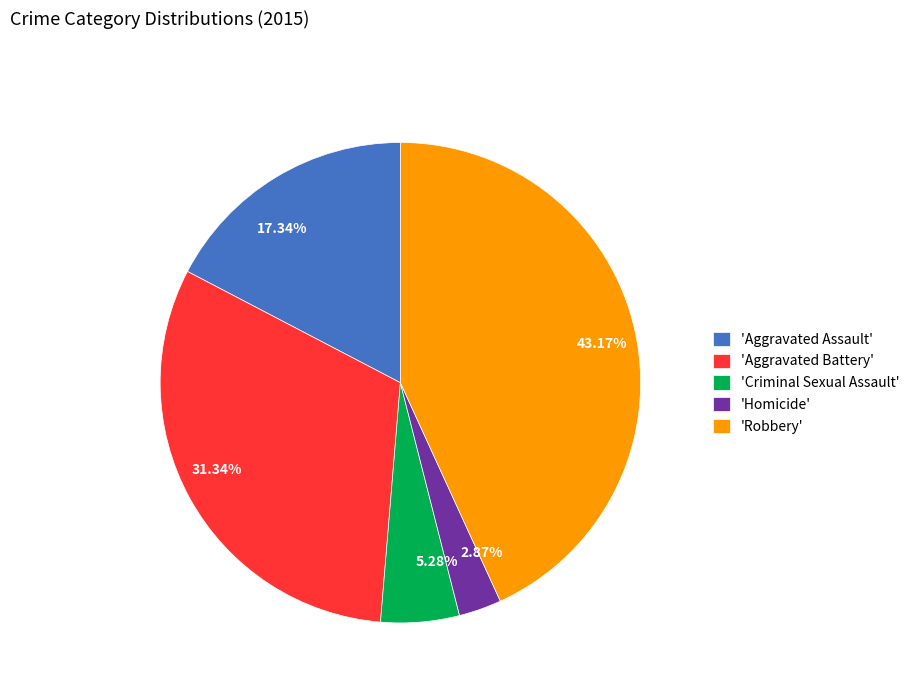

Which has a higher value, 43.17% or 5.28%?

43.17%